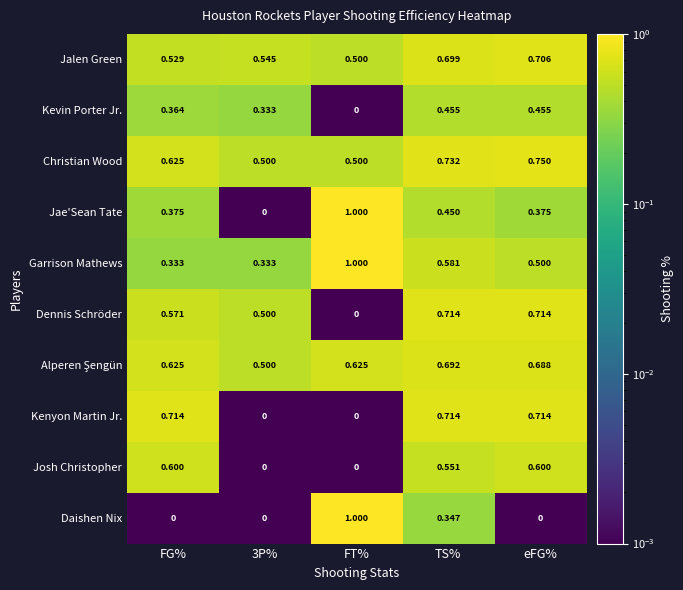

Is the value of Kenyon Martin Jr. at 3P% greater than the value of Jae'Sean Tate at TS%?

No